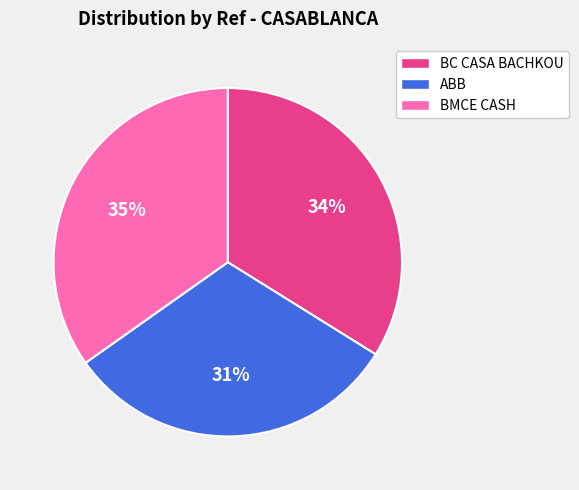

Count the number of slices in the pie.

3